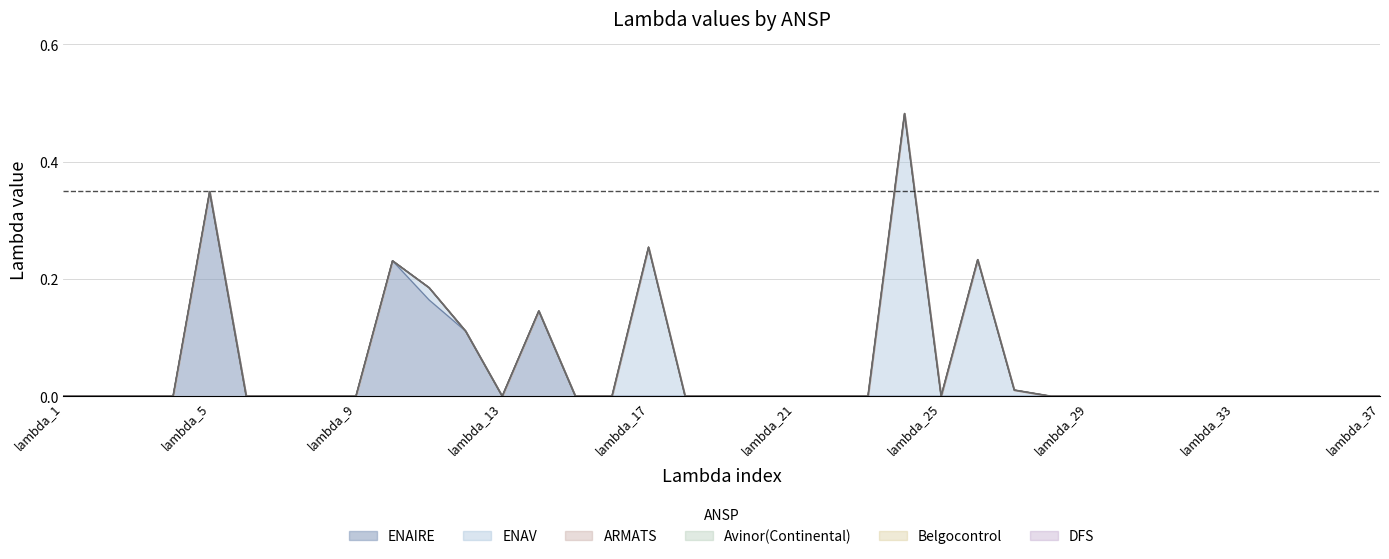

At lambda_15, list the series in order from largest to smallest.

ARMATS, Avinor(Continental), Belgocontrol, DFS, ENAIRE, ENAV